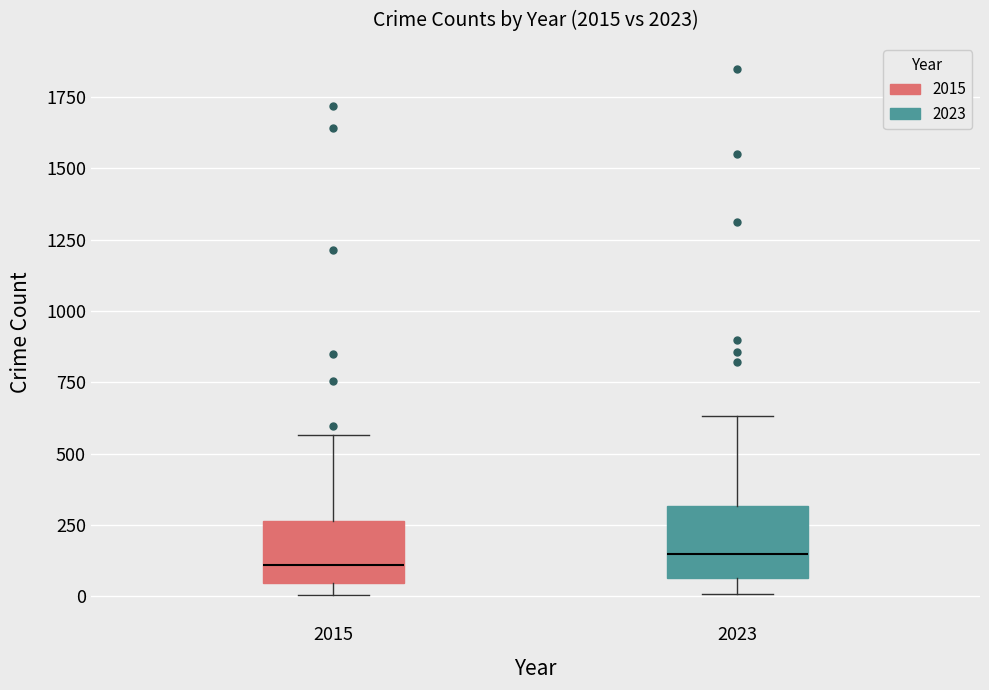

Reading left to right, read every box against the y-axis: the position of its median line, the range the box covers, and the ends of its whiskers. The values are not printed on the chart, so give them approximately, as read against the axis.

2015: median 100, box 50 to 250, whiskers 0 to 550
2023: median 150, box 50 to 300, whiskers 0 to 650